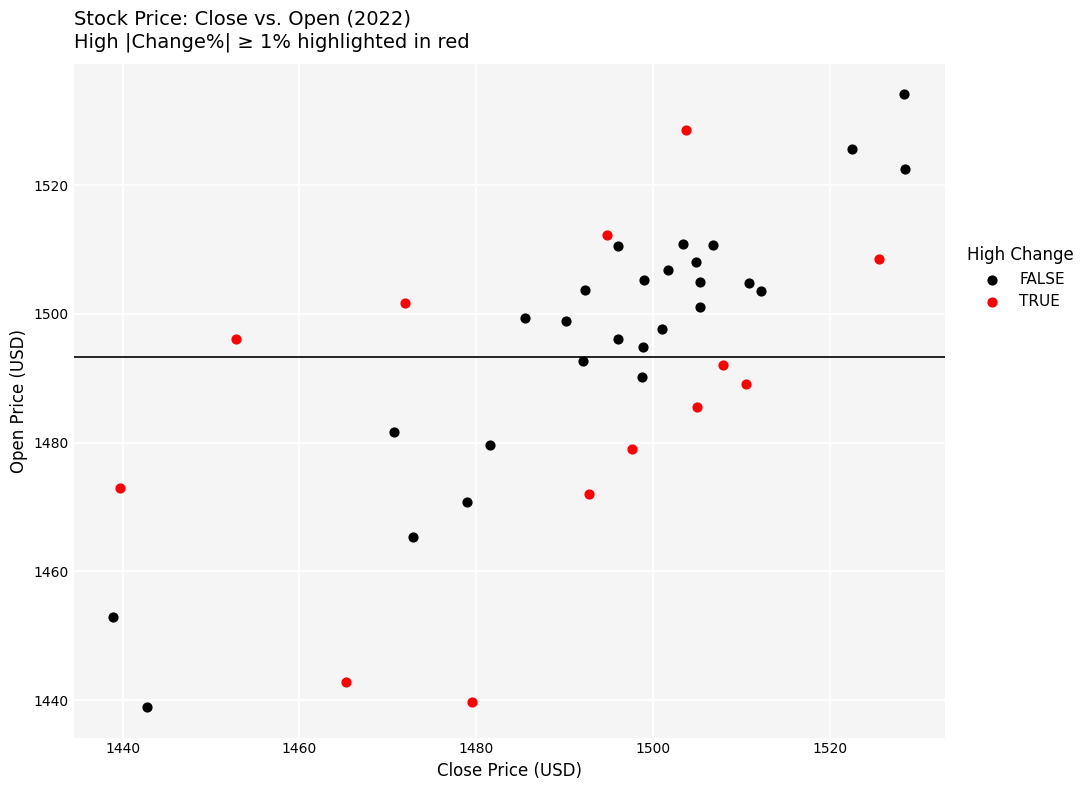

Which series contains the highest Y value?

FALSE